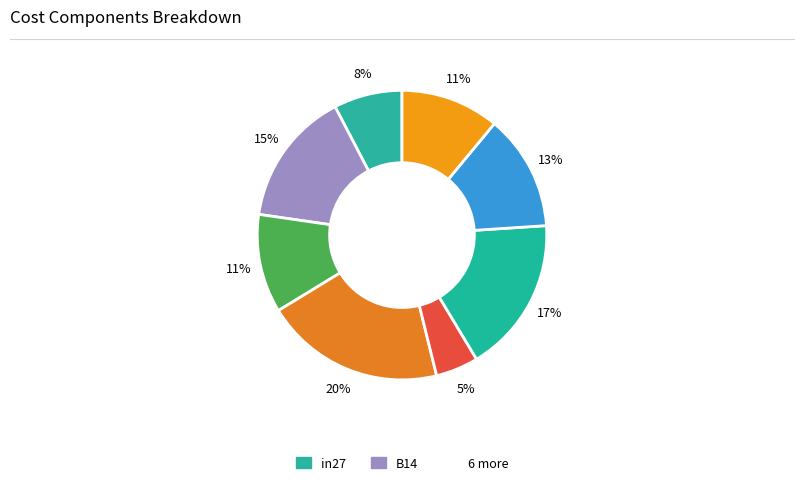

How many segments does this pie chart have?

8